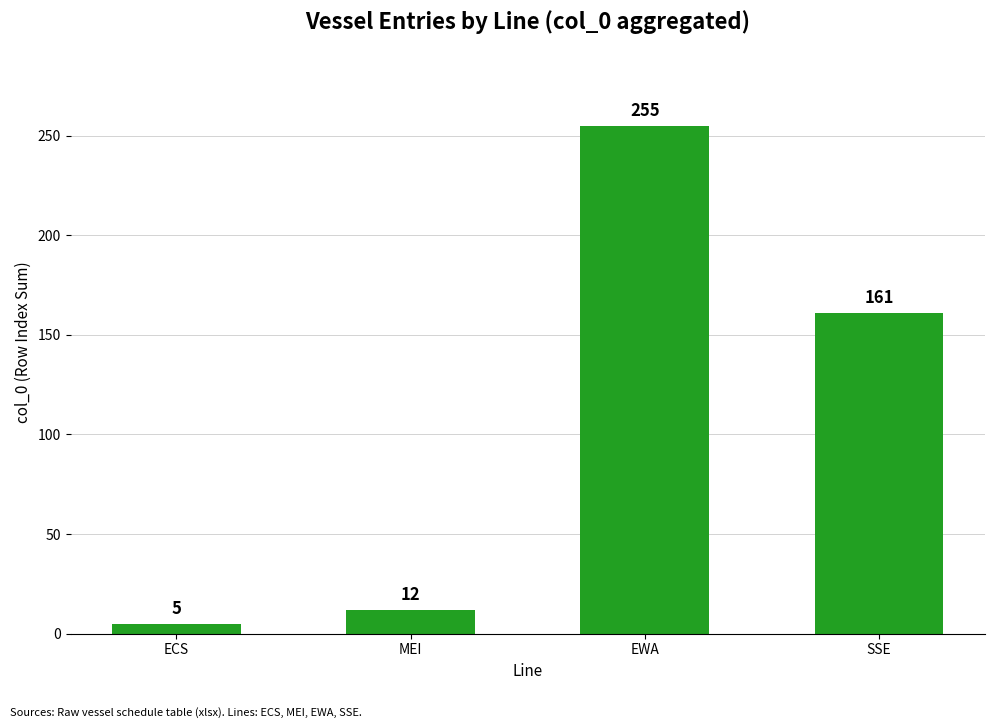

Reading right to left, transcribe all the data shown in this chart.

SSE=161	EWA=255	MEI=12	ECS=5